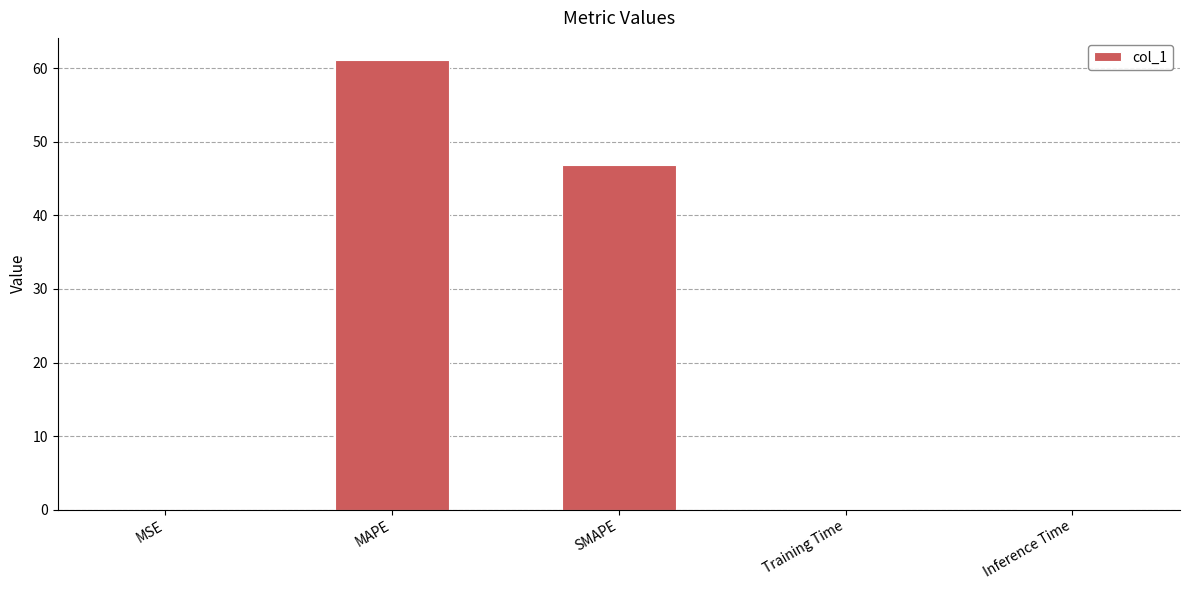

Are the bars horizontal?

No